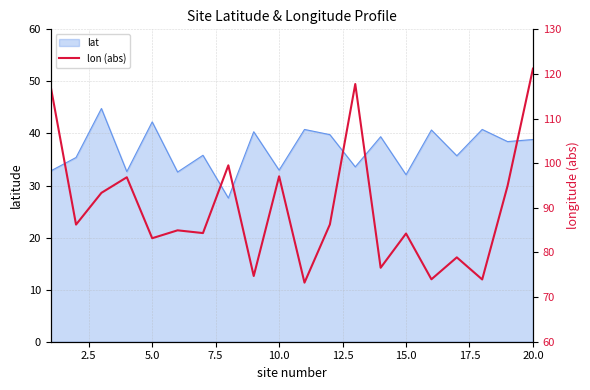

How many points are lower than both their immediate neighbors (excluding endpoints)?

8